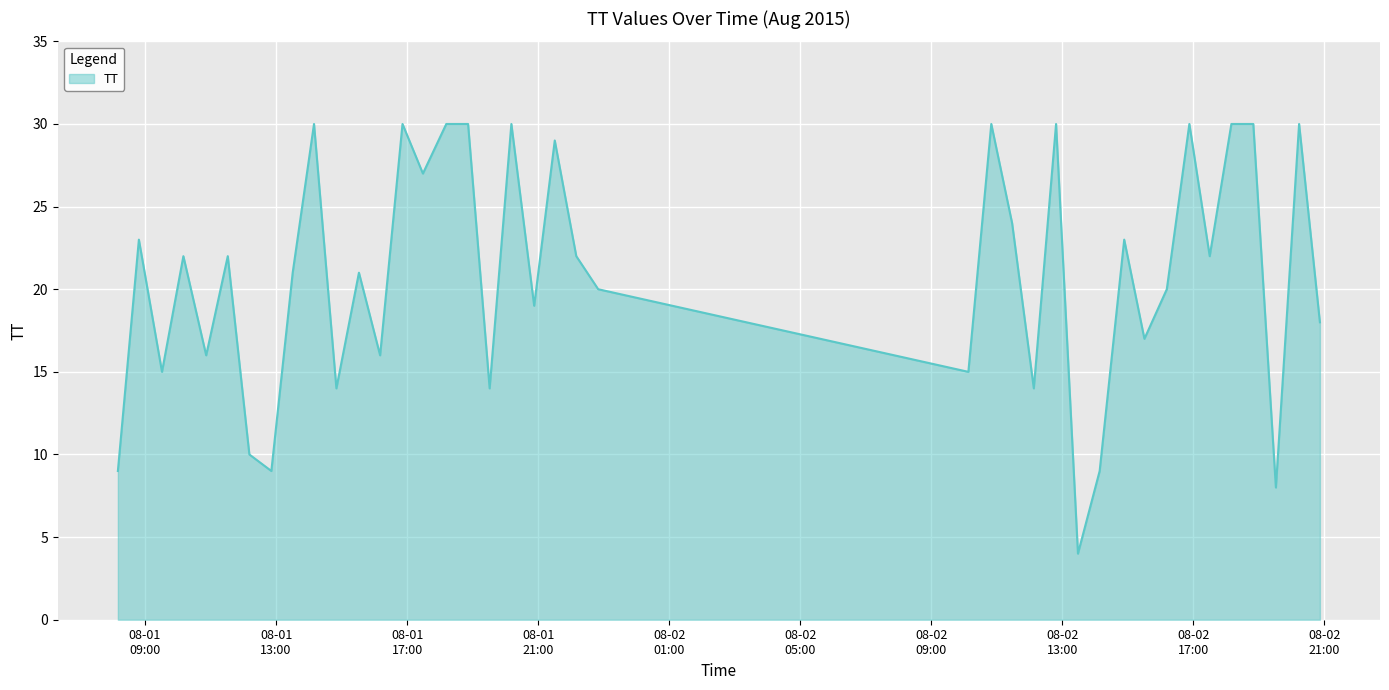

What is the maximum value shown in the chart?

30